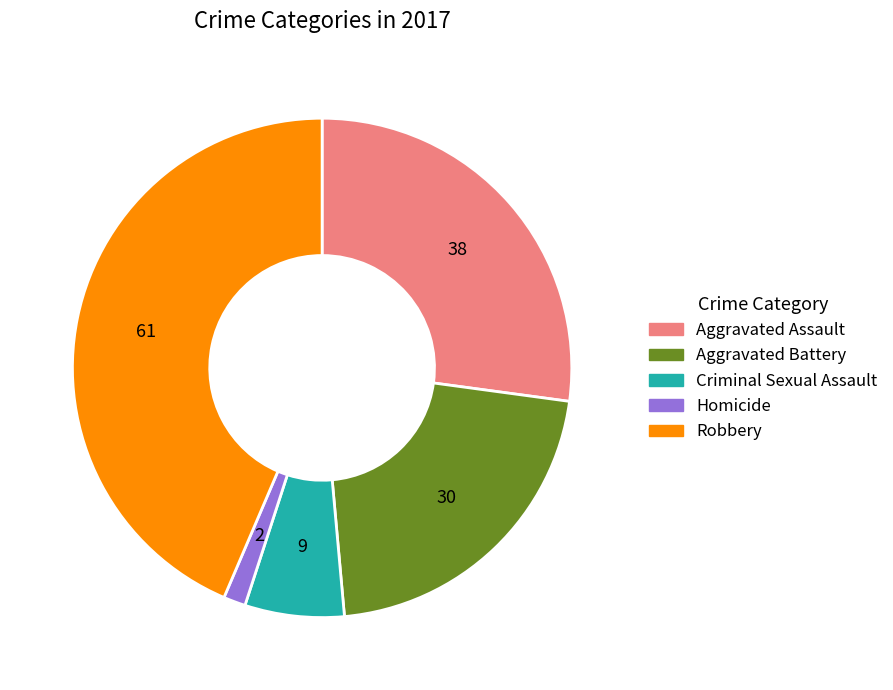

The Homicide slice represents 1% of the pie. True or false?

True